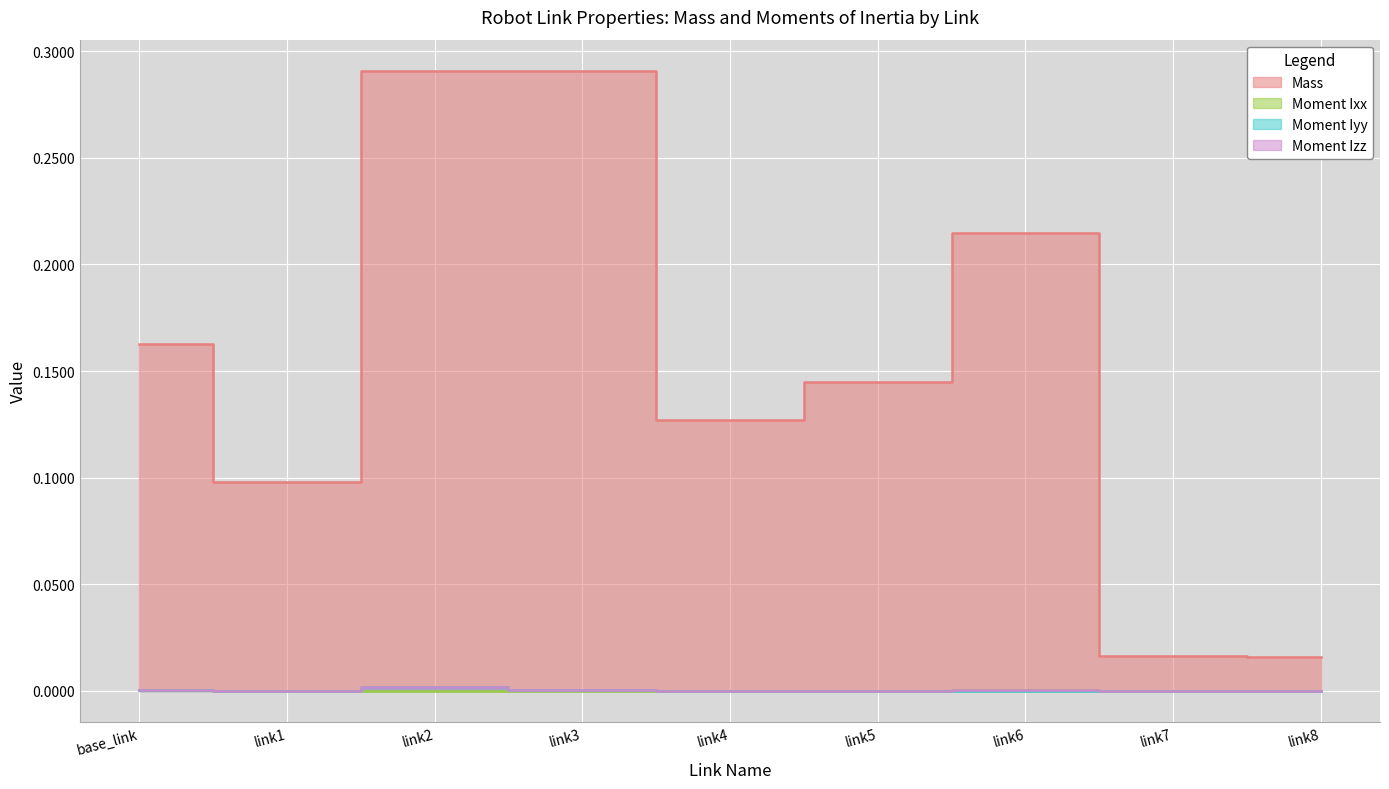

Does the chart display data point markers on the line(s)?

No